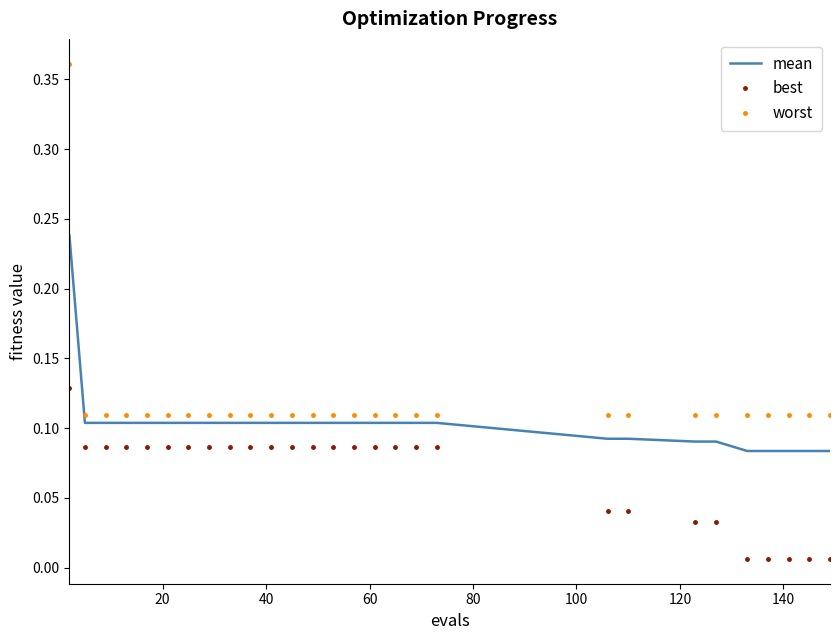

Count the mean values in the range 0 to 1.

28